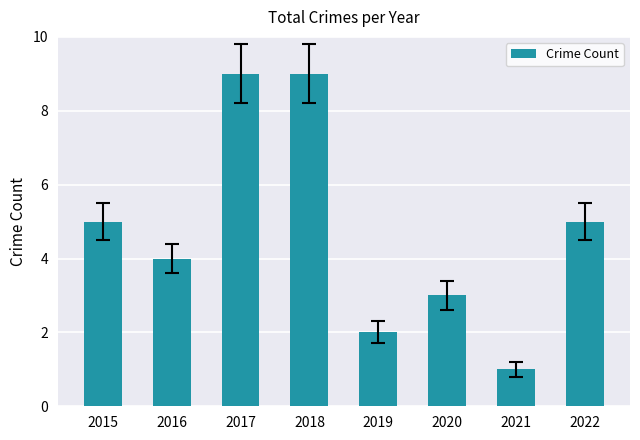

What is the difference between the values at 2017 and 2016?

5